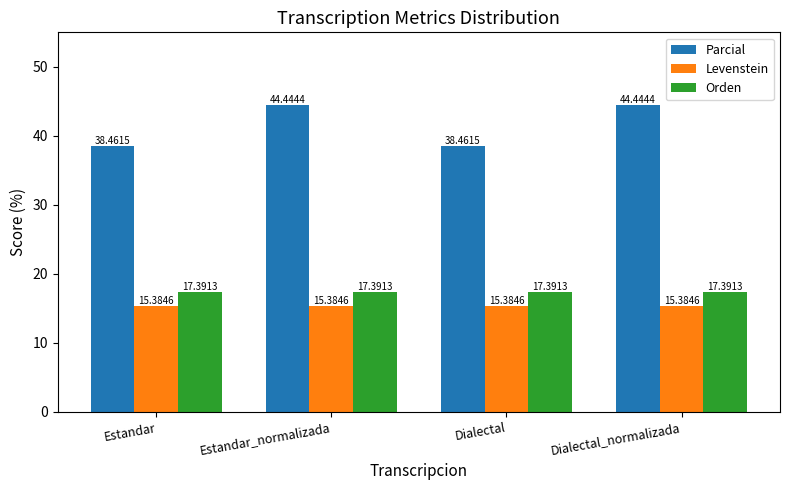

Count the number of data series in this chart.

3